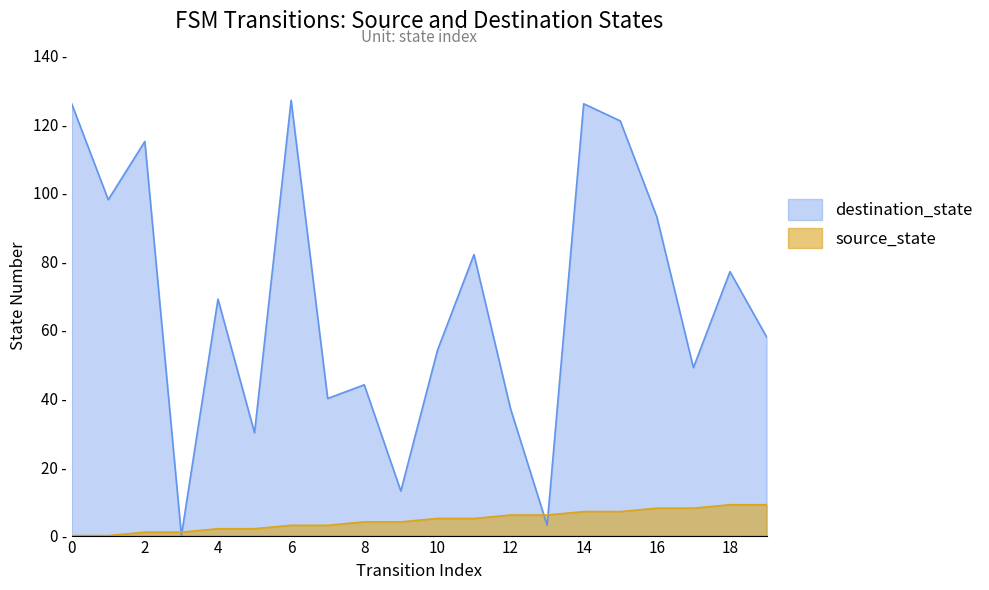

What is the difference between the highest and lowest values at 2?

114